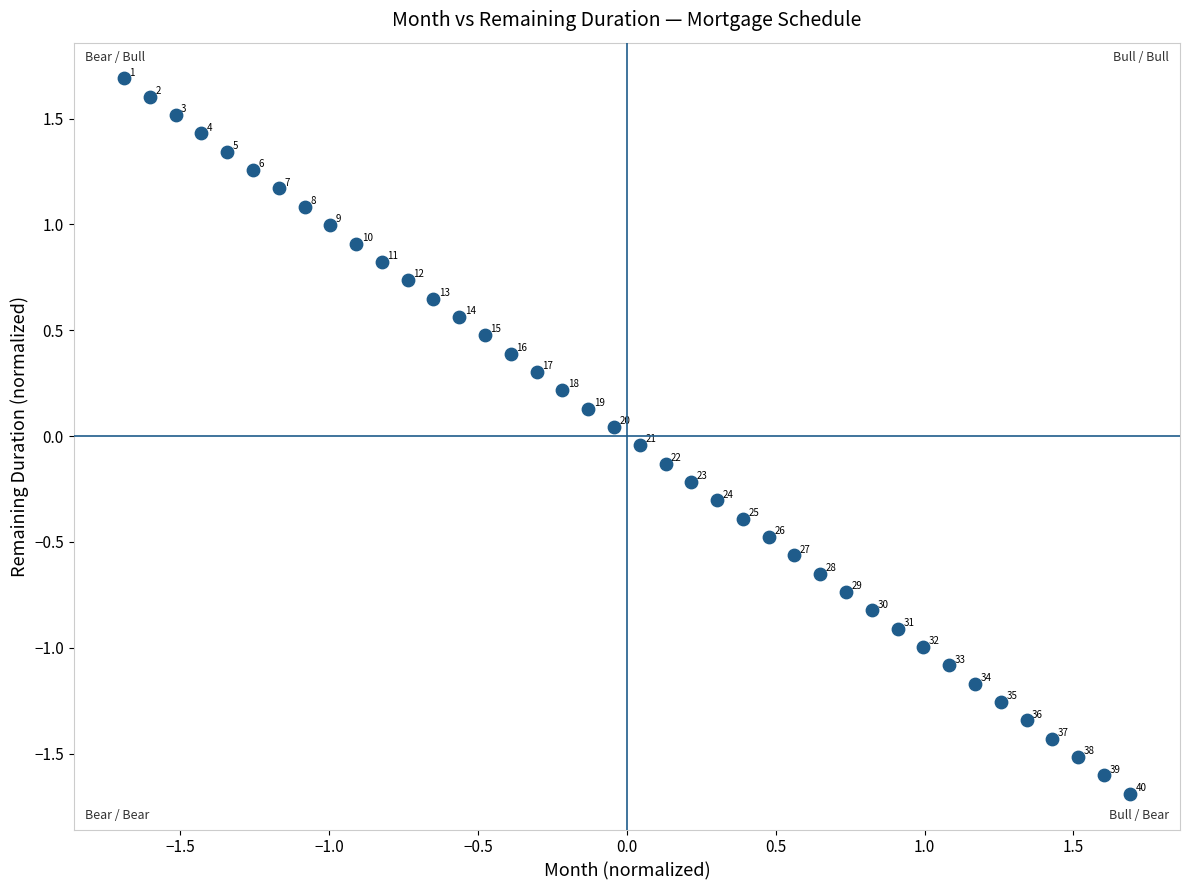

What is the range of Y values (max minus min)?

3.4